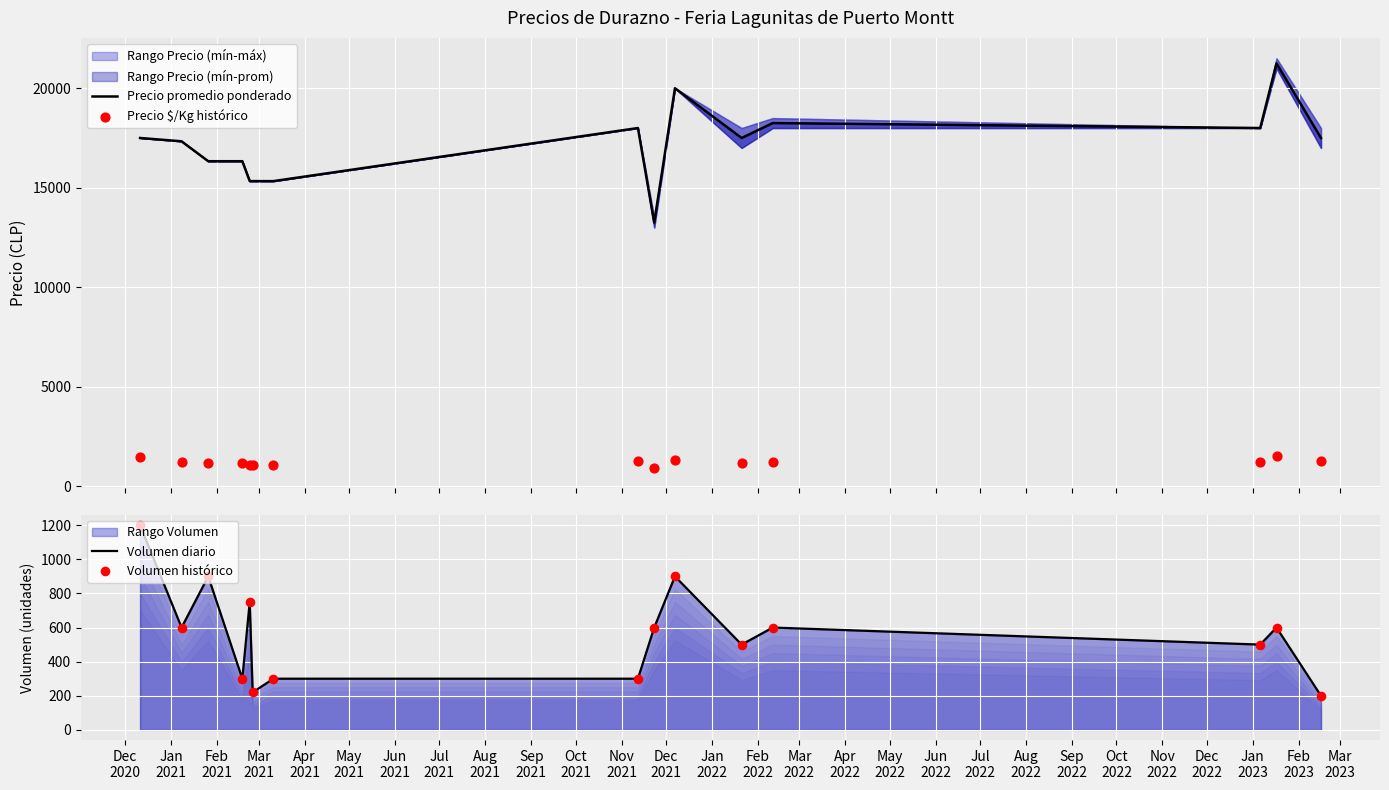

Is the value of Volumen diario at May
2021 greater than the value of Volumen histórico at Jun
2021?

No